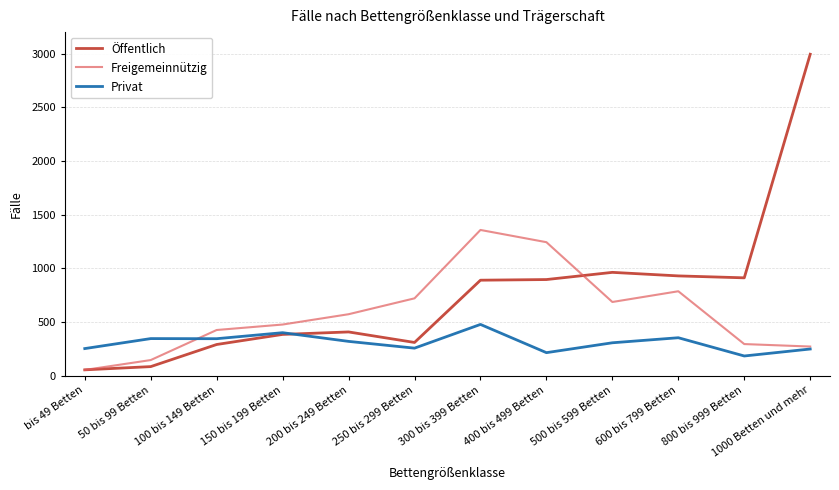

At which label does Privat reach its minimum?

800 bis 999 Betten